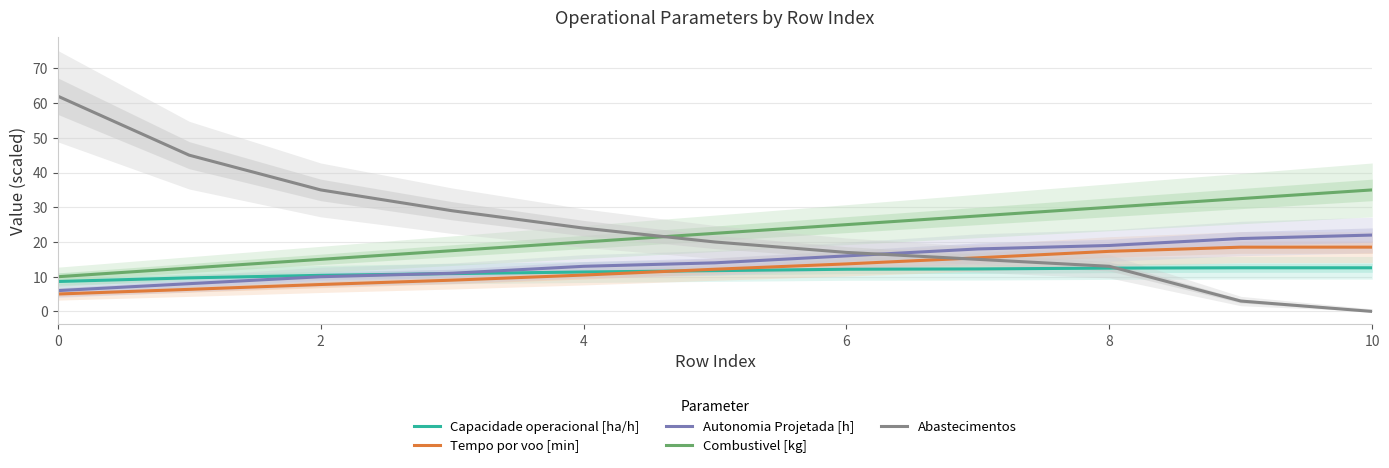

True or false: Tempo por voo [min] and Autonomia Projetada [h] intersect in this chart.

False